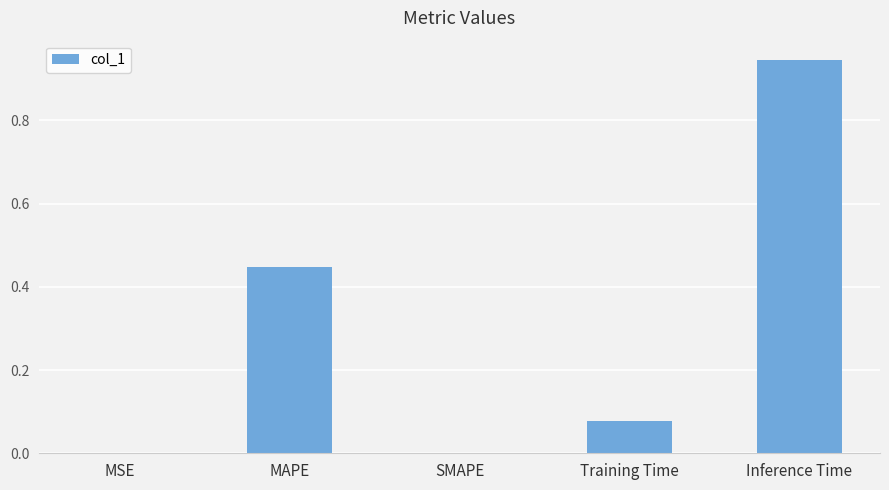

What is the sum of all values?

1.5